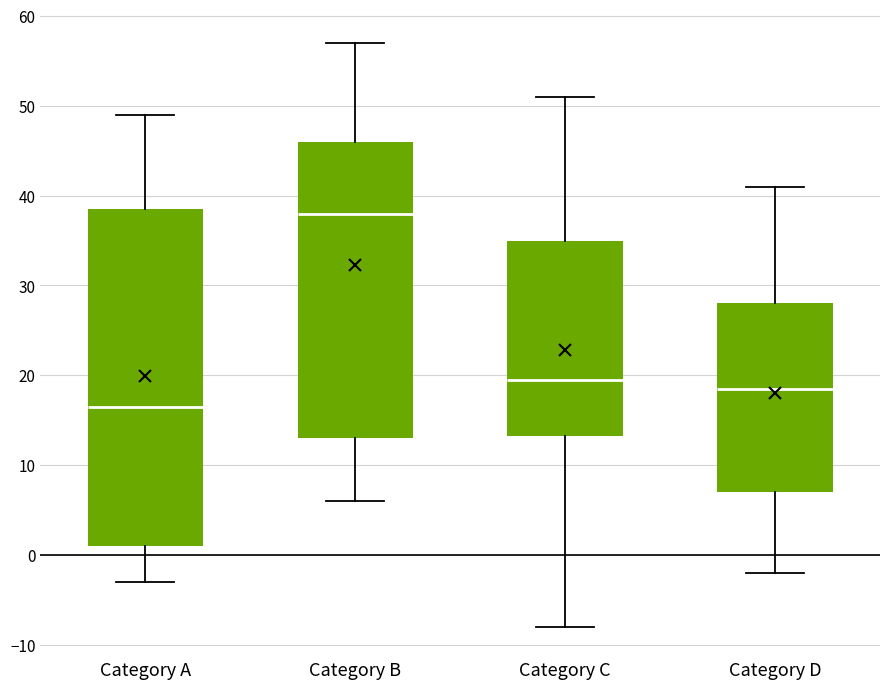

Which box has the highest median line?

Category B